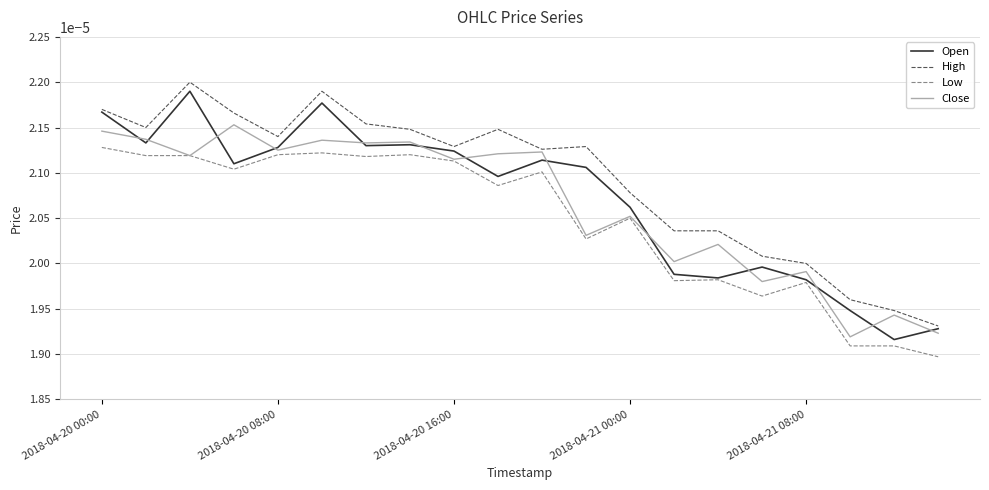

What are all the series names shown in the legend?

Open, High, Low, Close